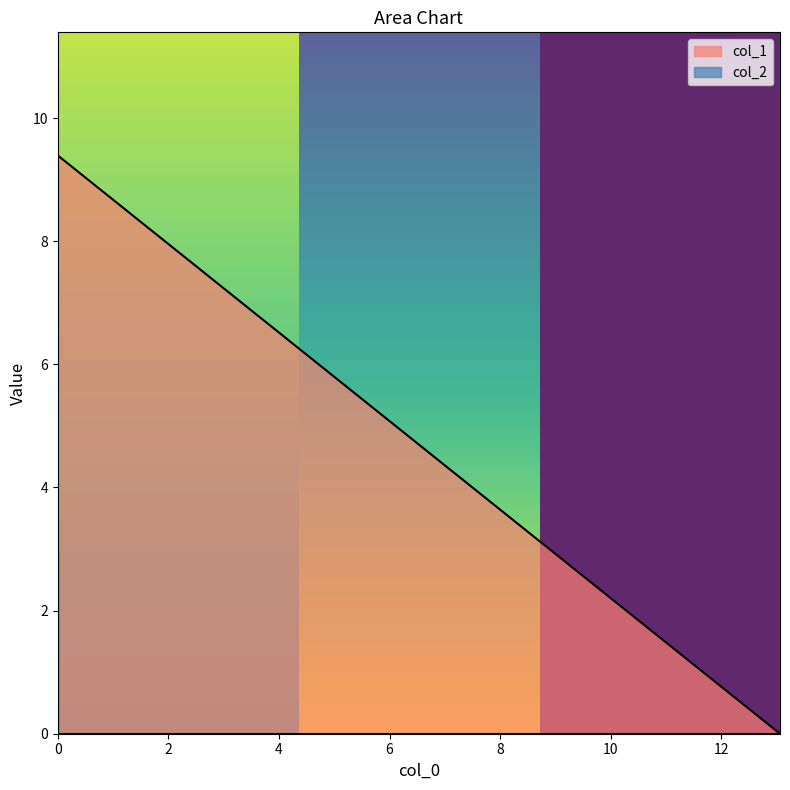

What is the label of the 3rd point from the right?

13.061952